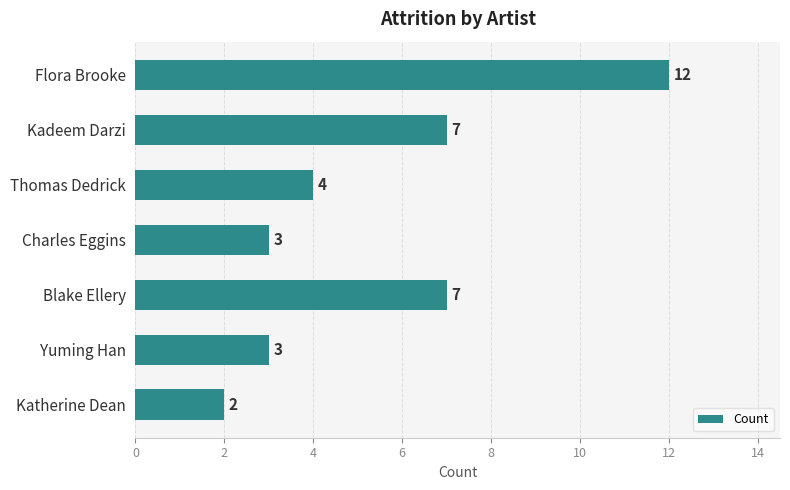

Count the number of categories in the chart.

7